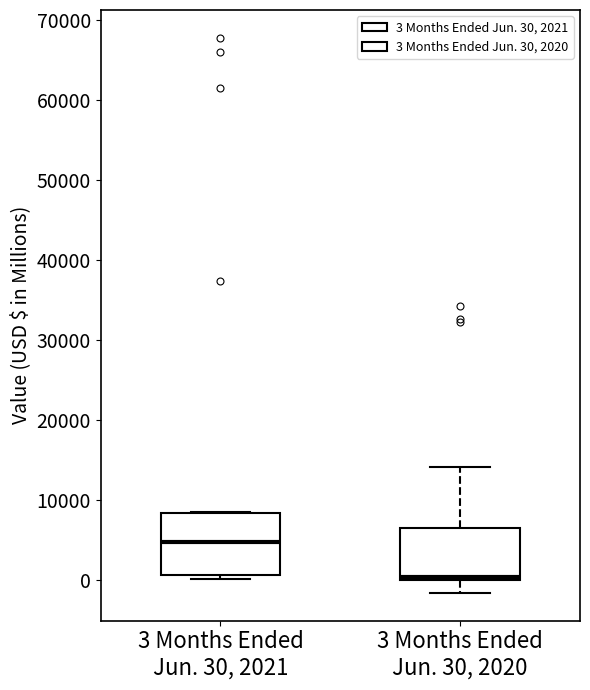

Where does the lower whisker of the box for 3 Months Ended Jun. 30, 2020 end on the y-axis? The values are not printed on the chart, so give them approximately, as read against the axis.

-2000